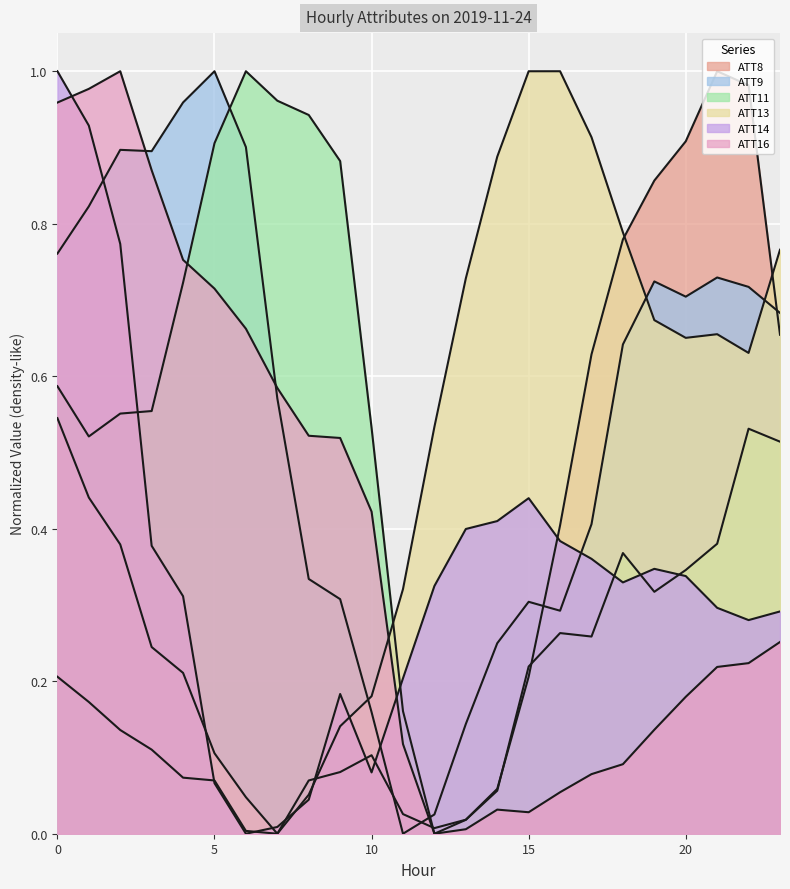

Which series has the largest total across all categories?

ATT9